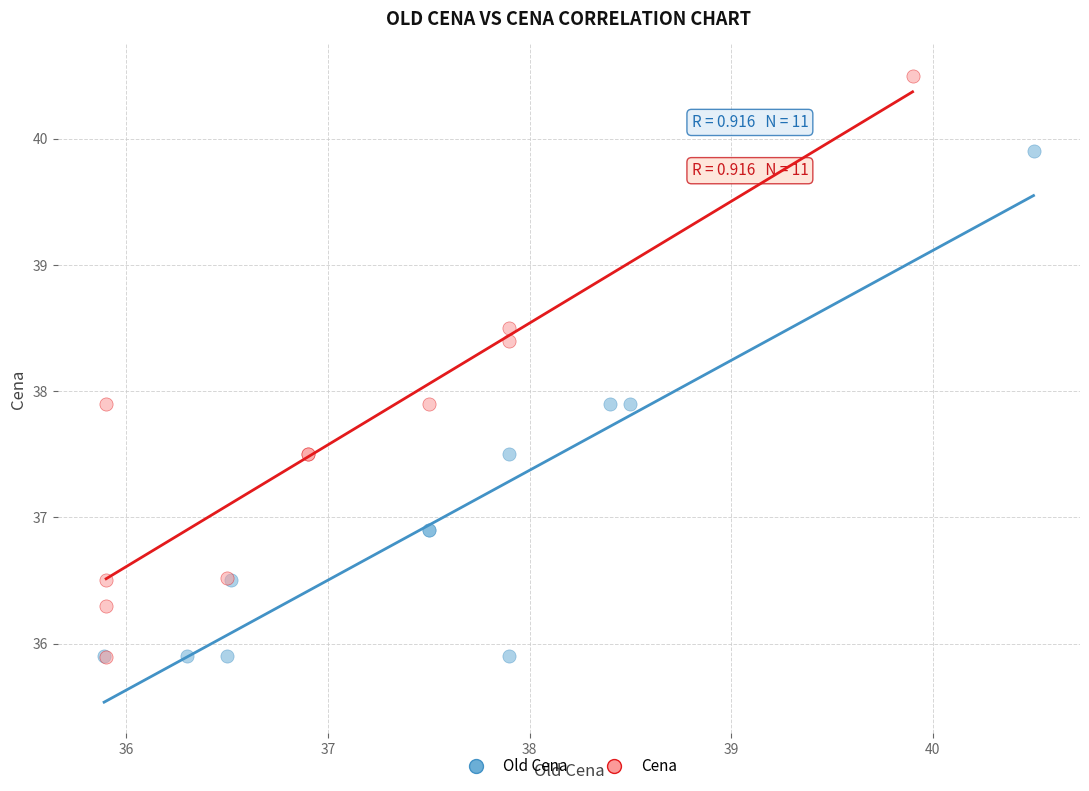

Which series contains the highest Y value?

Cena